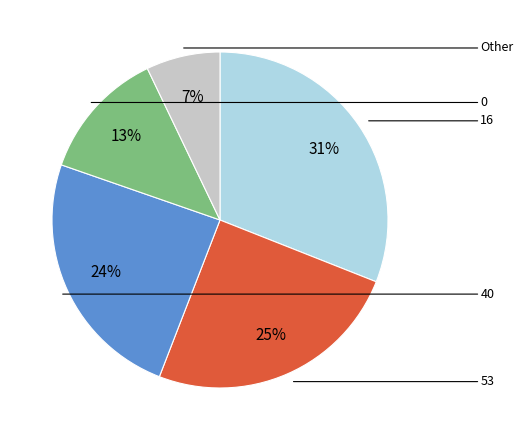

How many segments does this pie chart have?

5